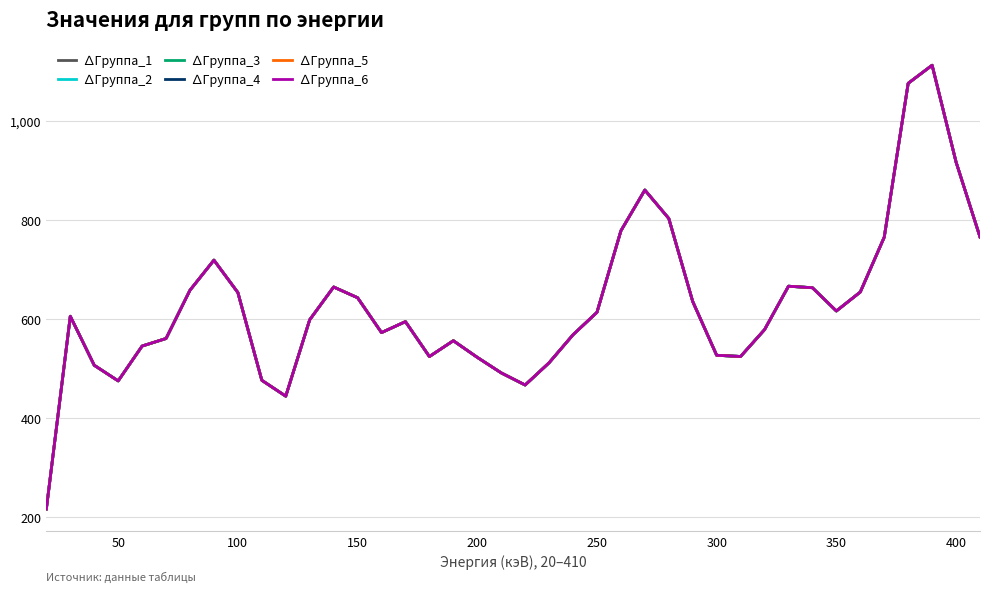

Does the chart have visible grid lines?

Yes